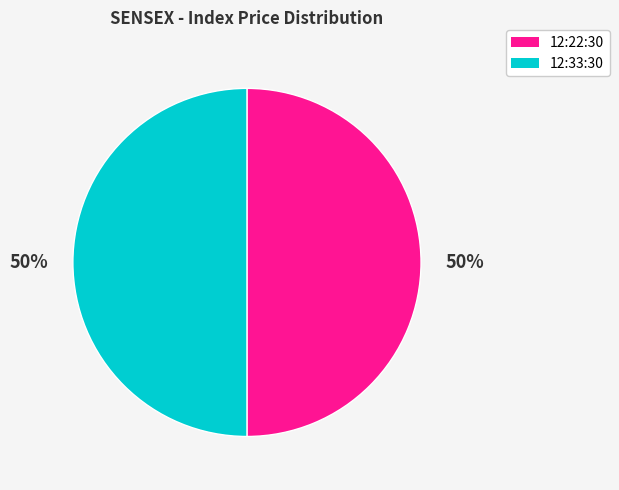

To the nearest percent, what percentage of the pie is 12:22:30?

50%